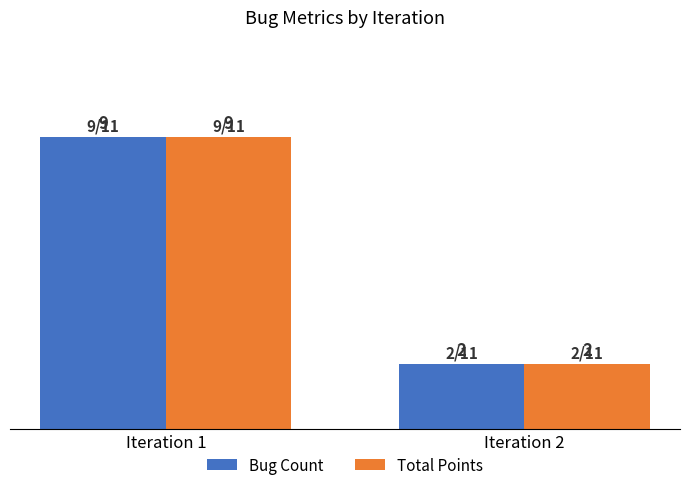

True or false: Bug Count has a value of 2 at Iteration 2.

True